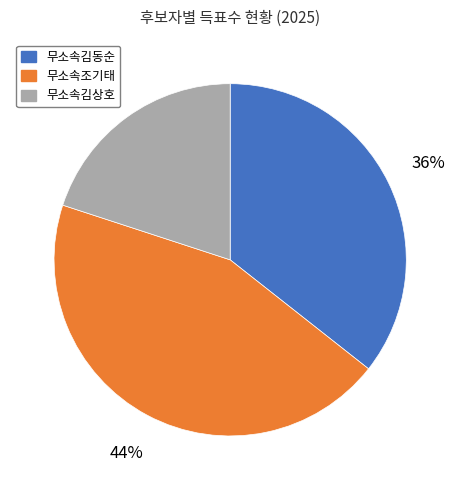

Is there a majority slice in this chart?

No